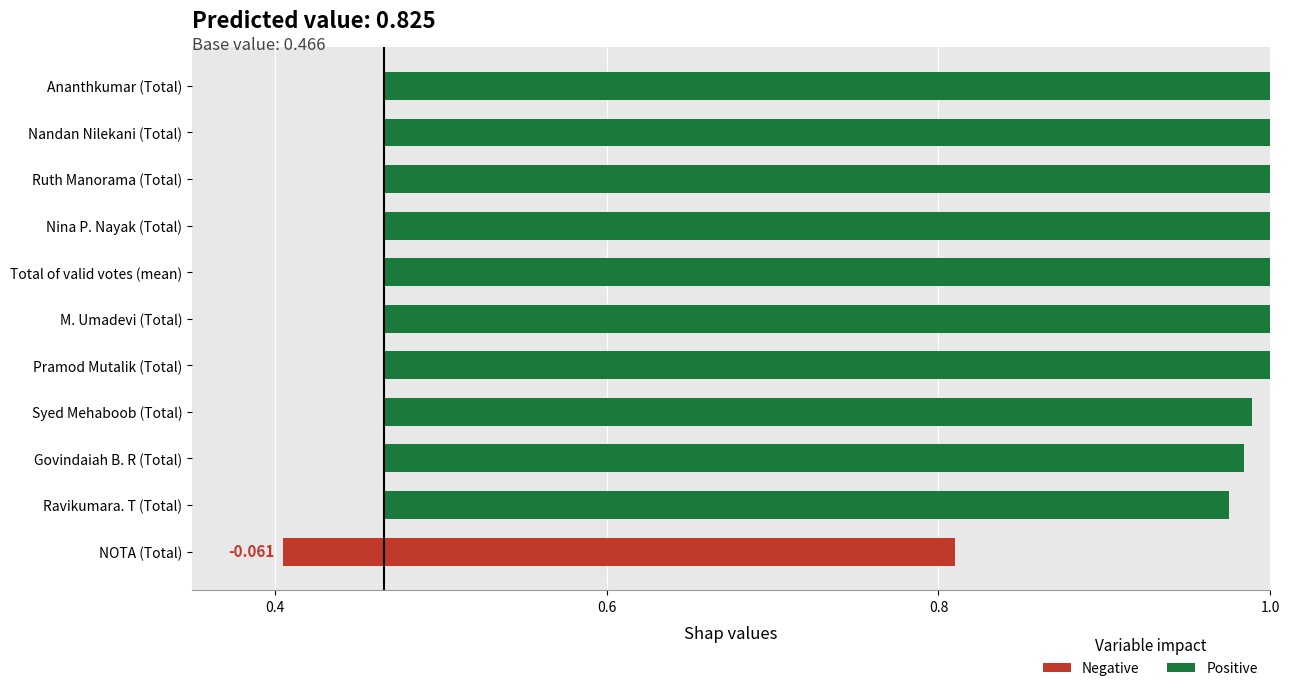

What is the sum of all values?

6.7